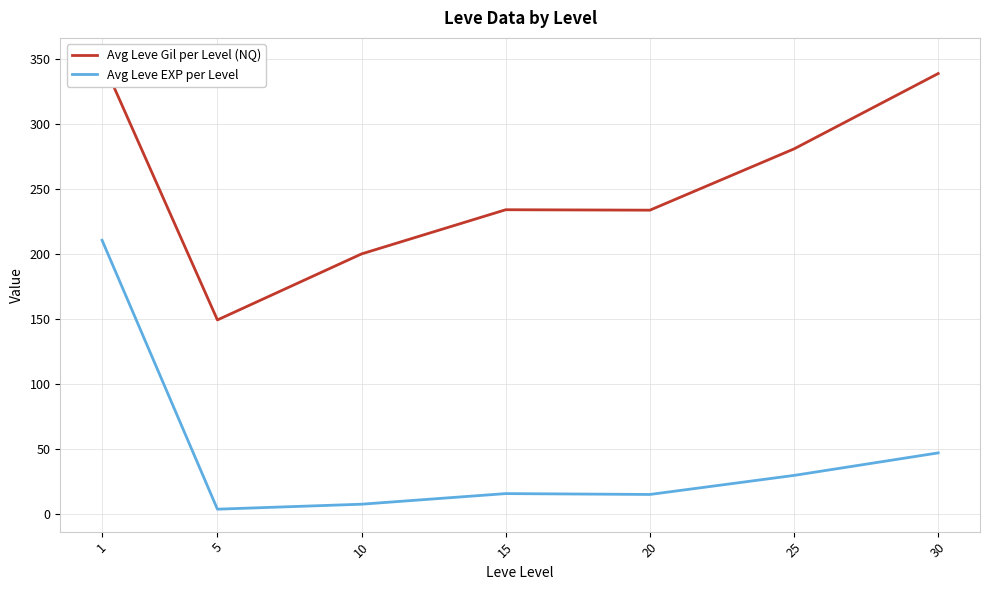

What is the greatest value displayed?

349.2